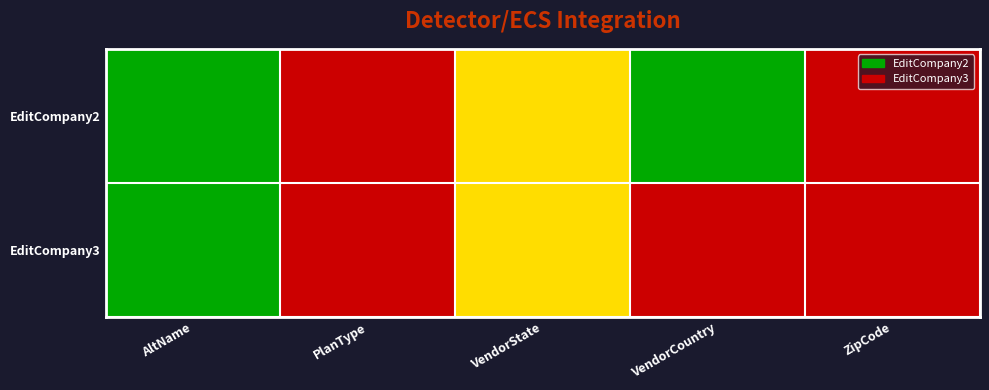

Rank the series at PlanType from lowest to highest value.

EditCompany2, EditCompany3